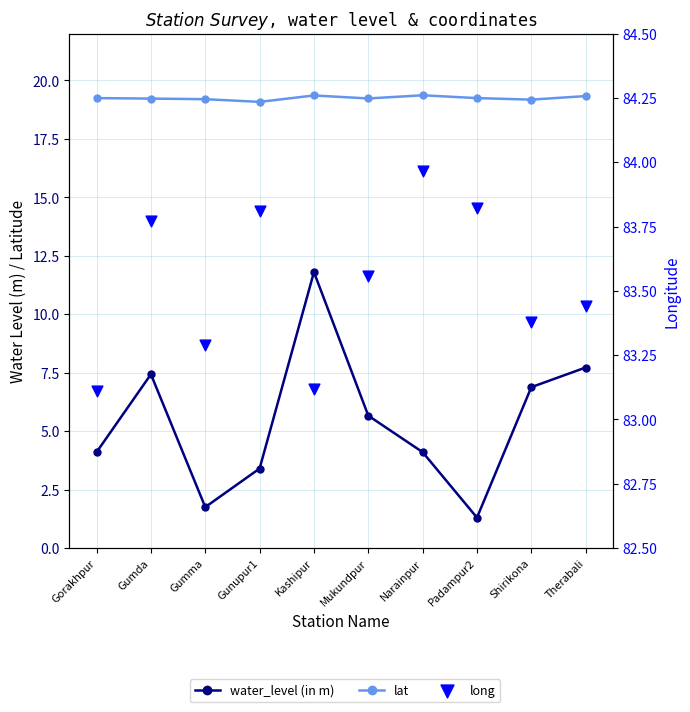

At which category is the sum across all series the highest?

Kashipur